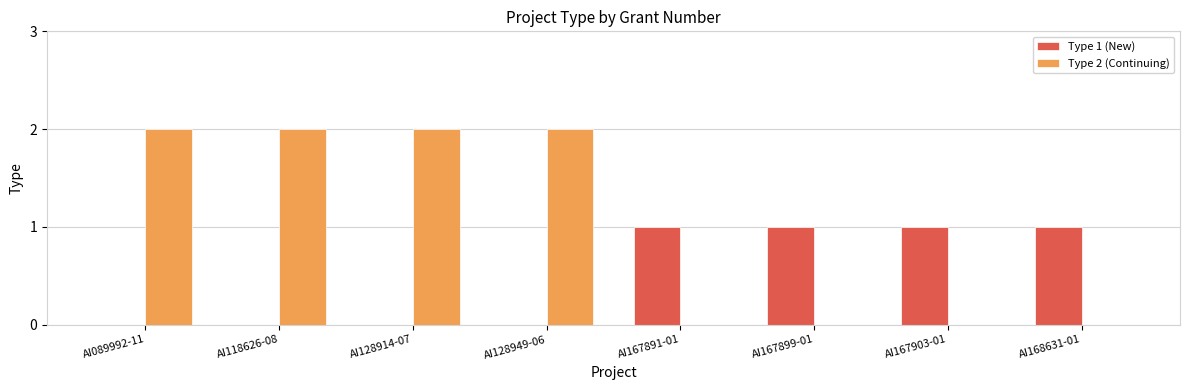

What is the sum of the Type 1 (New) values at AI167899-01 and AI168631-01?

2